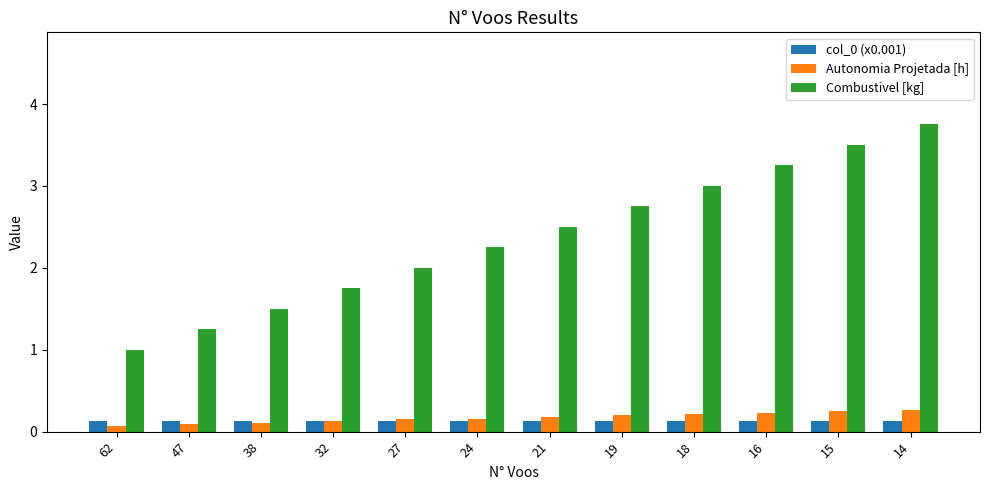

At which label does Combustivel [kg] reach its minimum?

62